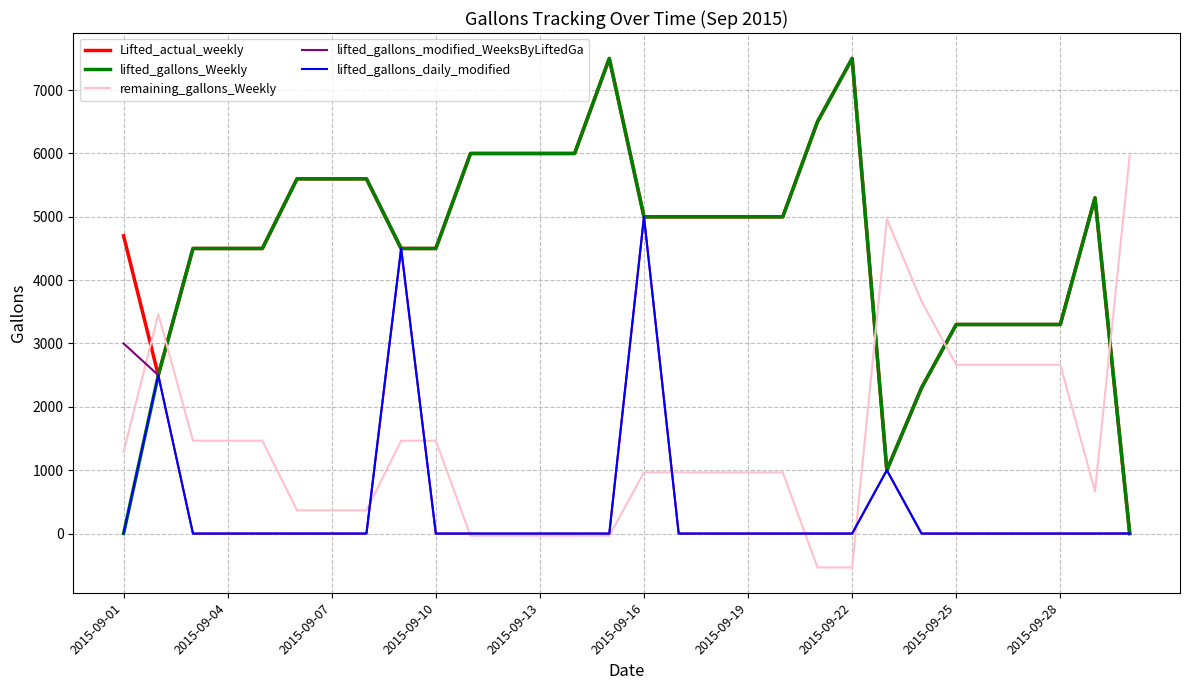

What is the average value of the lifted_gallons_daily_modified series?

433